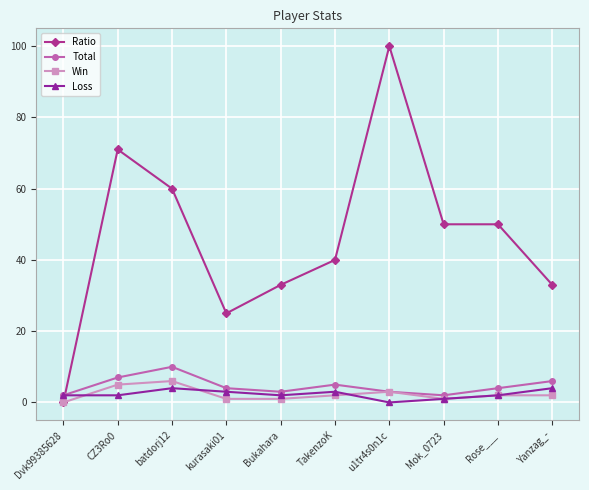

What is the highest value of the Win series?

6